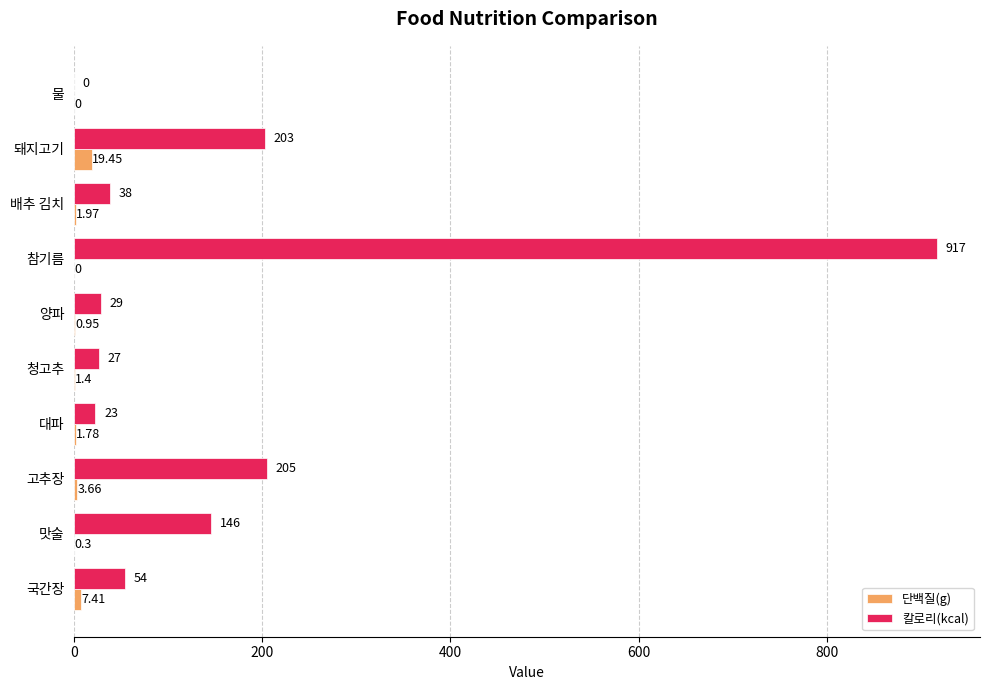

At which category is the sum across all series the highest?

참기름